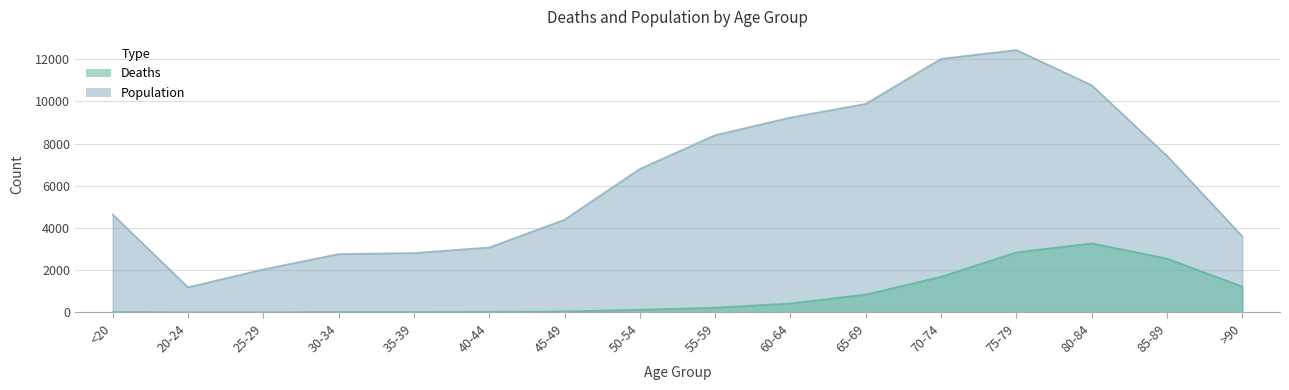

What are all the series names shown in the legend?

Deaths, Population